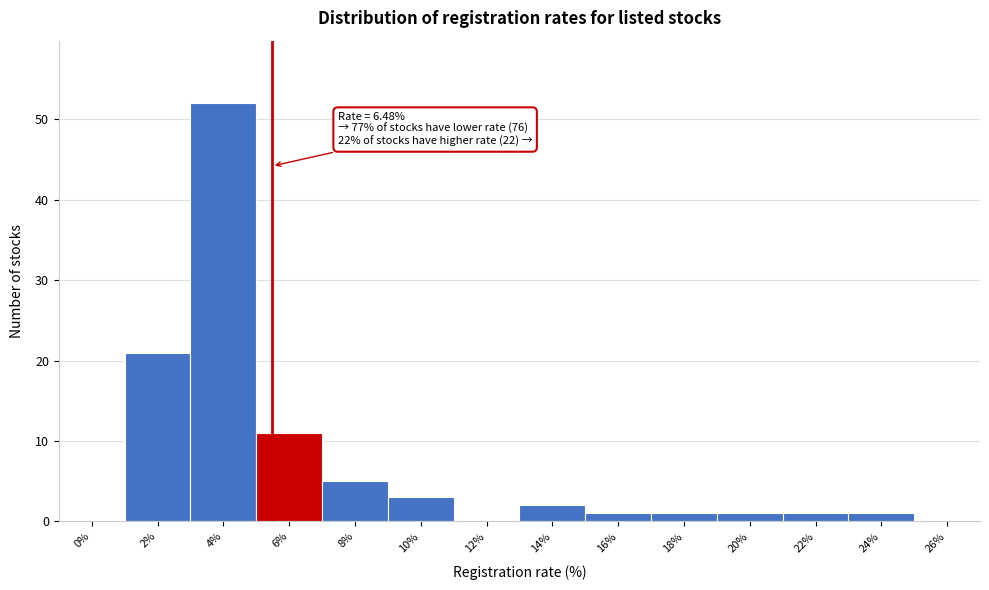

Reading right to left, transcribe all the data shown in this chart.

26%=0	24%=1	22%=1	20%=1	18%=1	16%=1	14%=2	12%=0	10%=3	8%=5	6%=11	4%=52	2%=21	0%=0